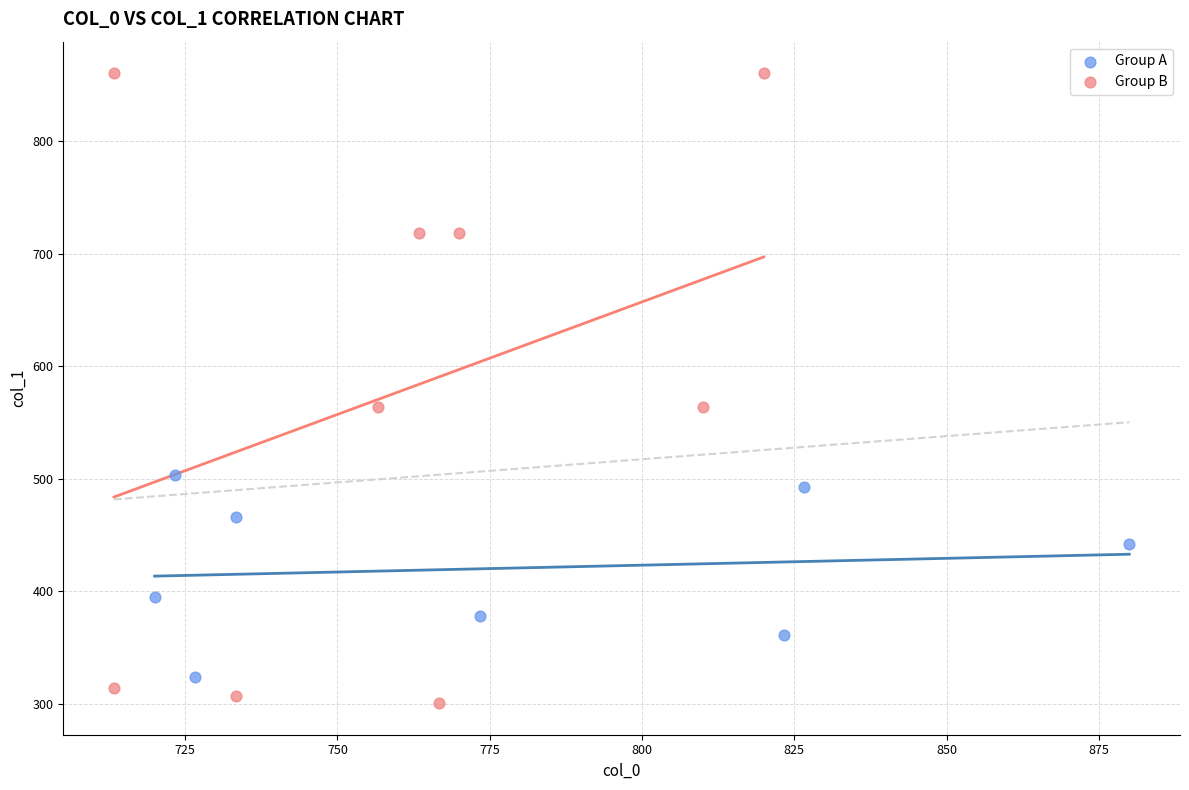

What are all the series names shown in the legend?

Group A, Group B